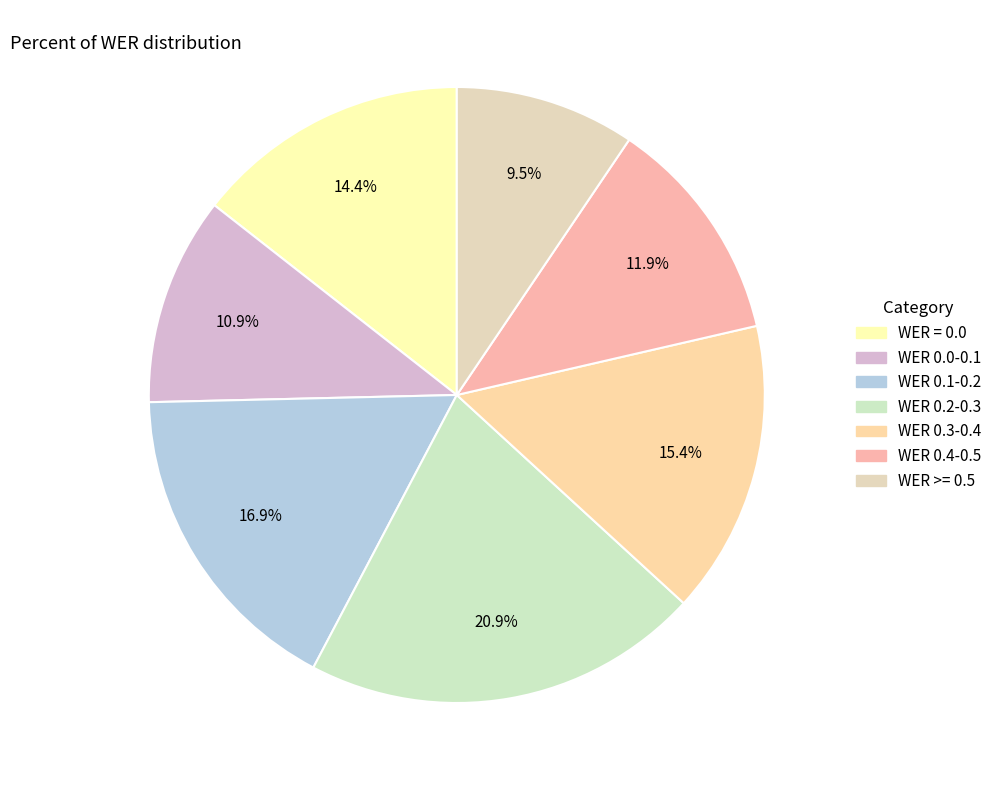

What percentage is the WER = 0.0 slice, to the nearest percent?

14%